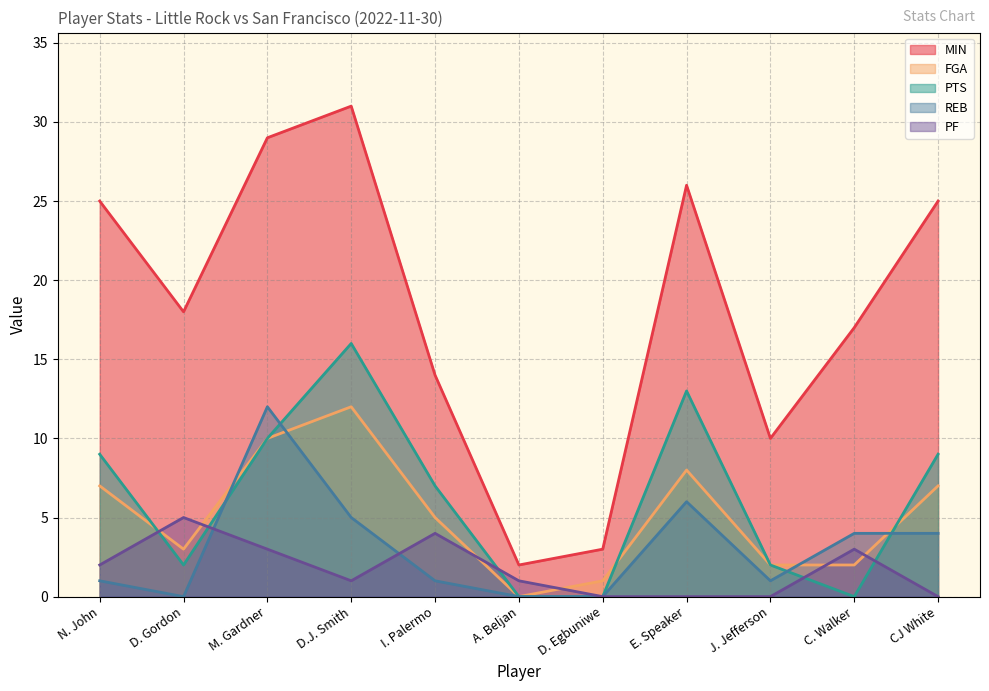

How many series are shown in this chart?

5